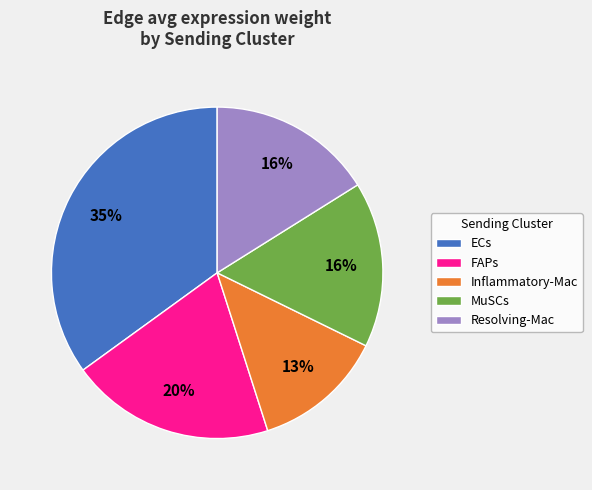

What is the ratio of the value at Inflammatory-Mac to the value at MuSCs?

0.8